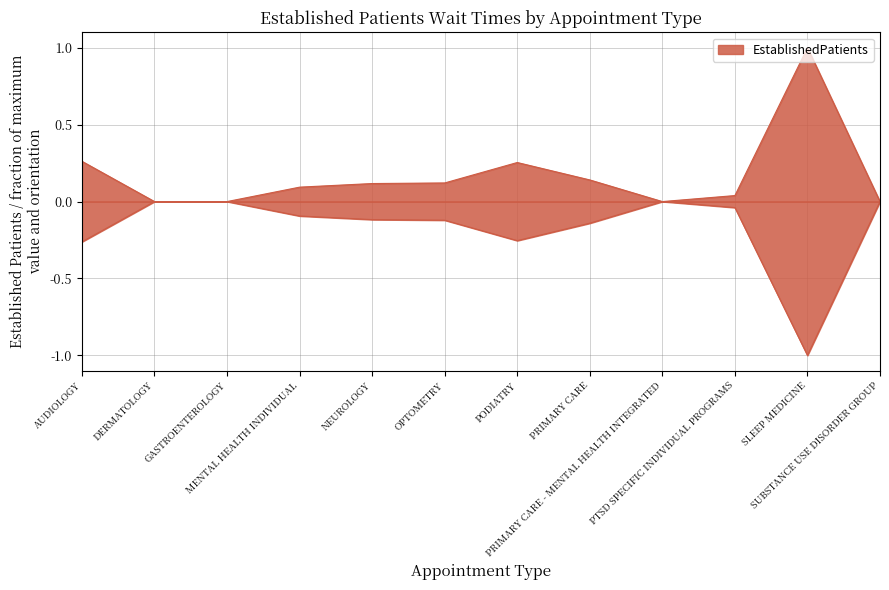

What is the label of the 1st point from the right?

SUBSTANCE USE DISORDER GROUP